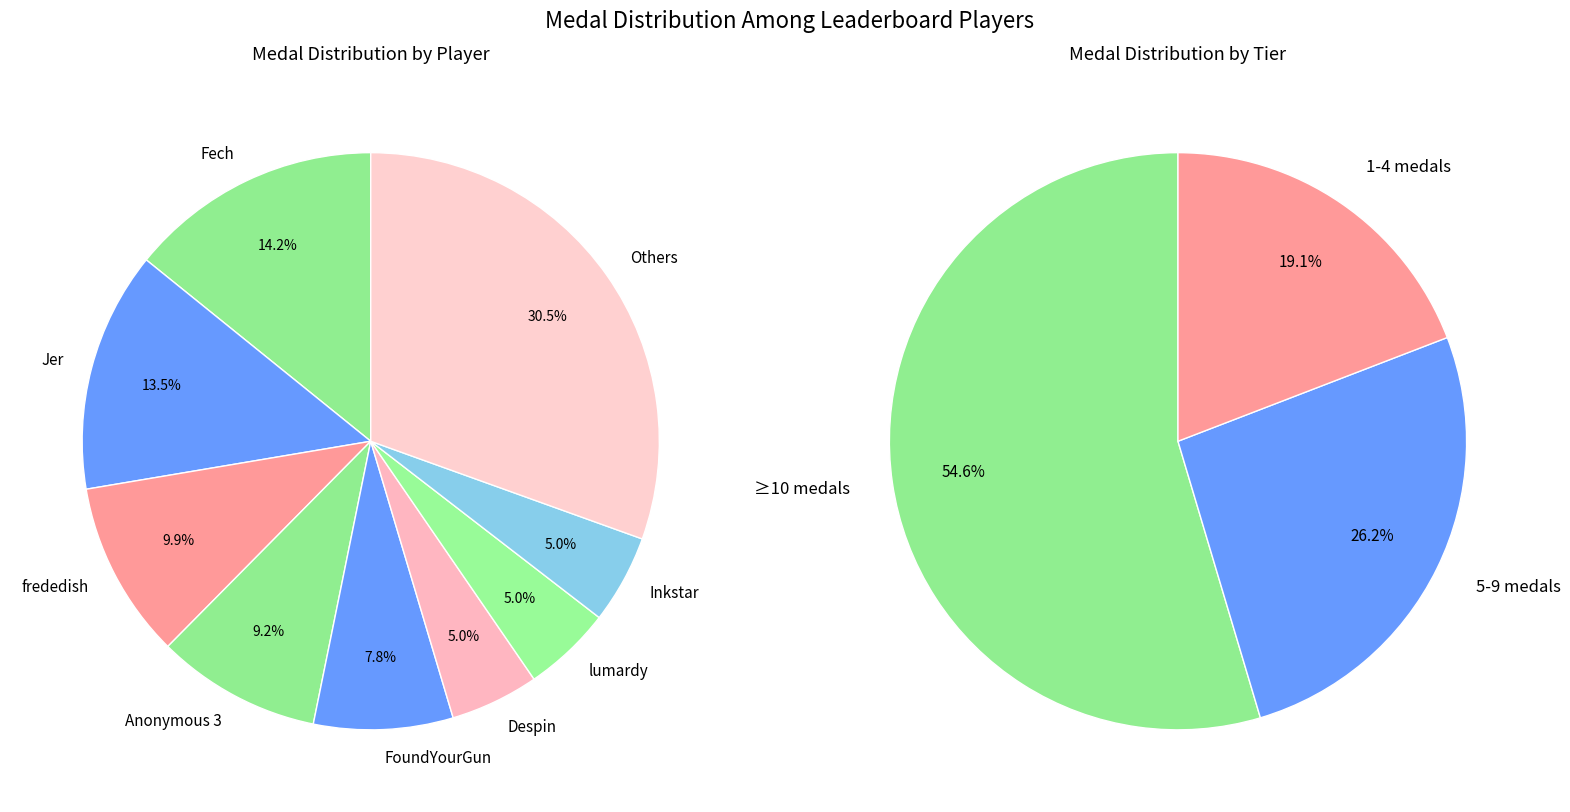

What portion of the pie excludes 1?

85.8%